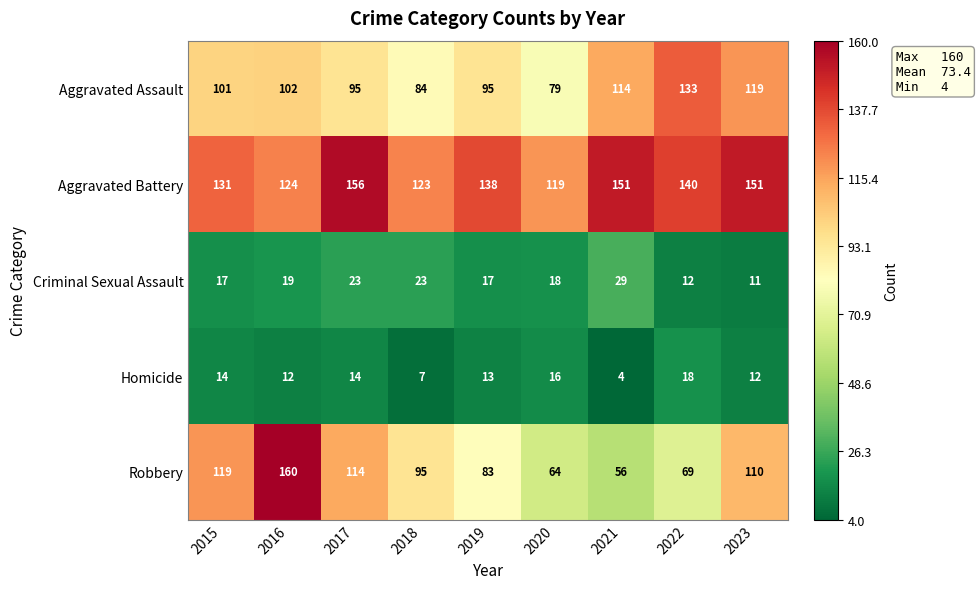

What is the approximate value of Robbery at 2019?

83